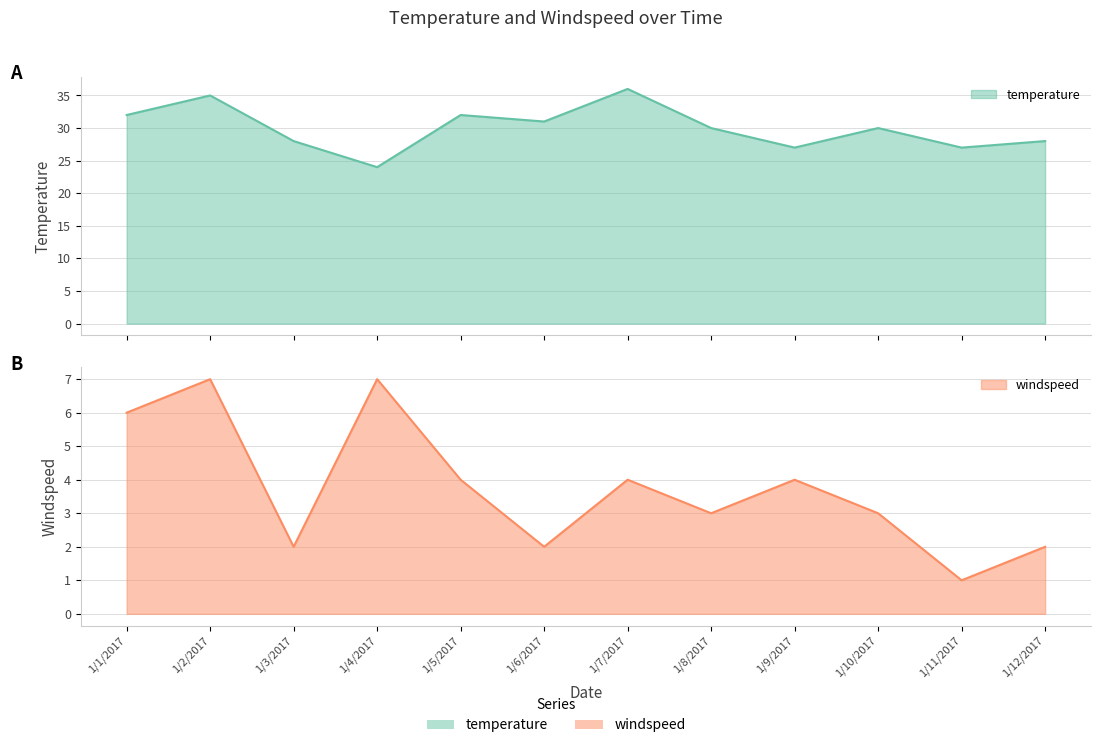

Reading left to right, extract all data points from this chart.

temperature: 32	35	28	24	32	31	36	30	27	30	27	28
windspeed: 6	7	2	7	4	2	4	3	4	3	1	2